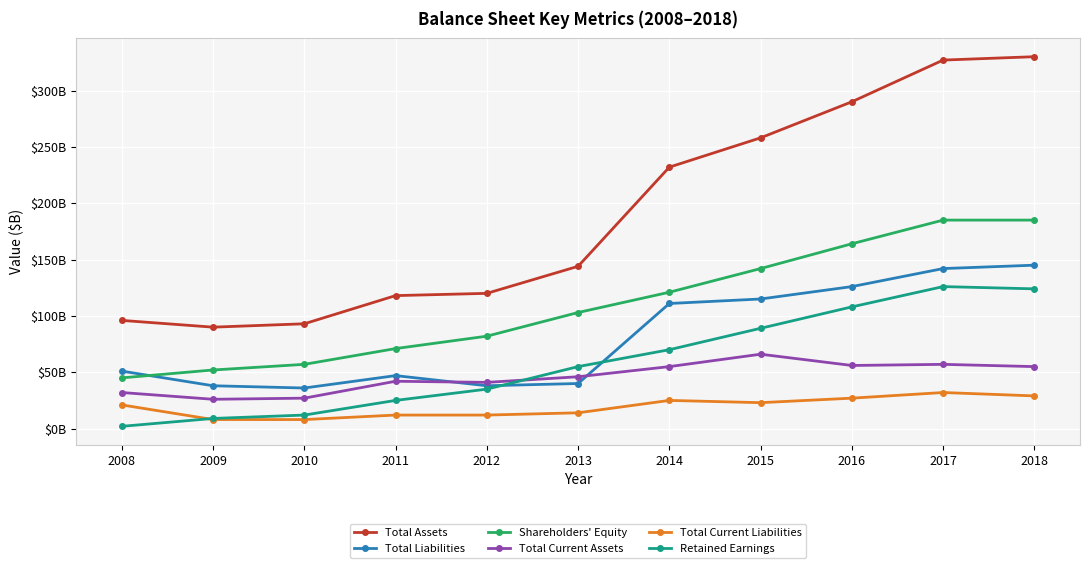

What is the minimum value shown in the chart?

2